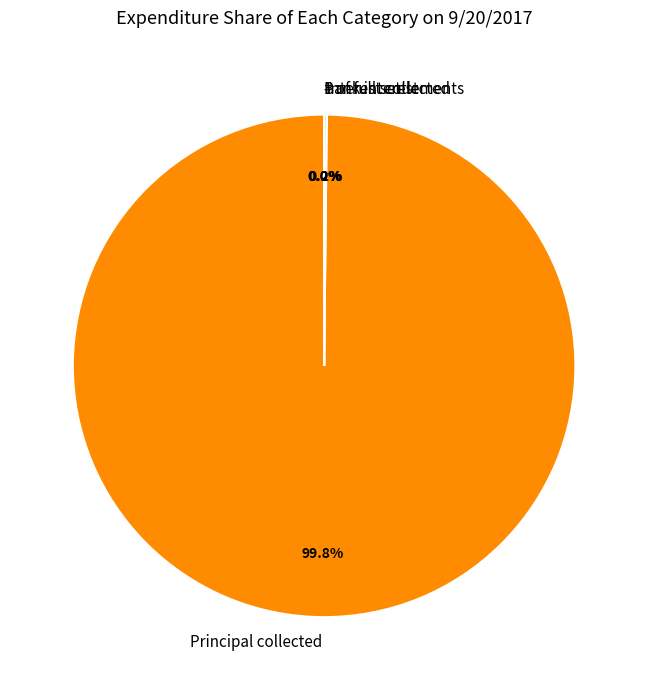

What percentage is the Principal collected slice, to the nearest percent?

100%